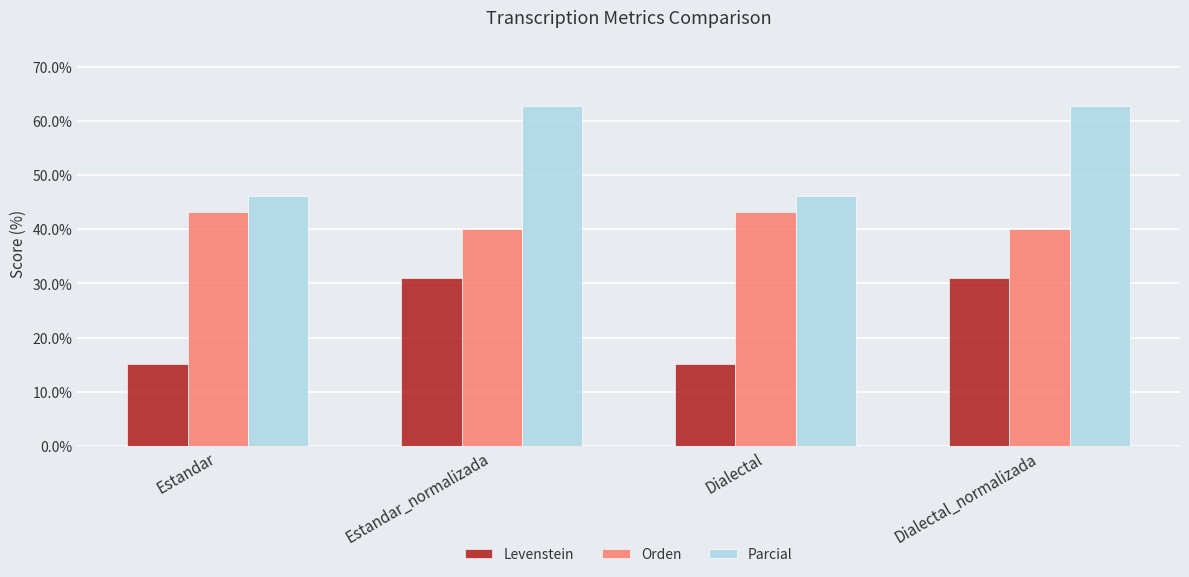

What is the highest value of the Levenstein series?

31.0